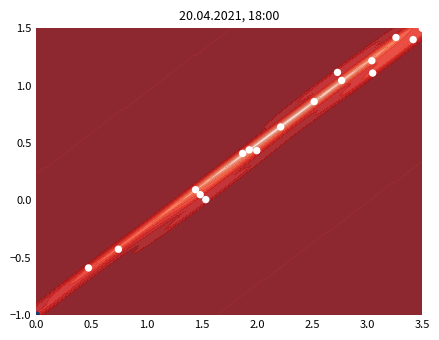

How many values are below 0?

3